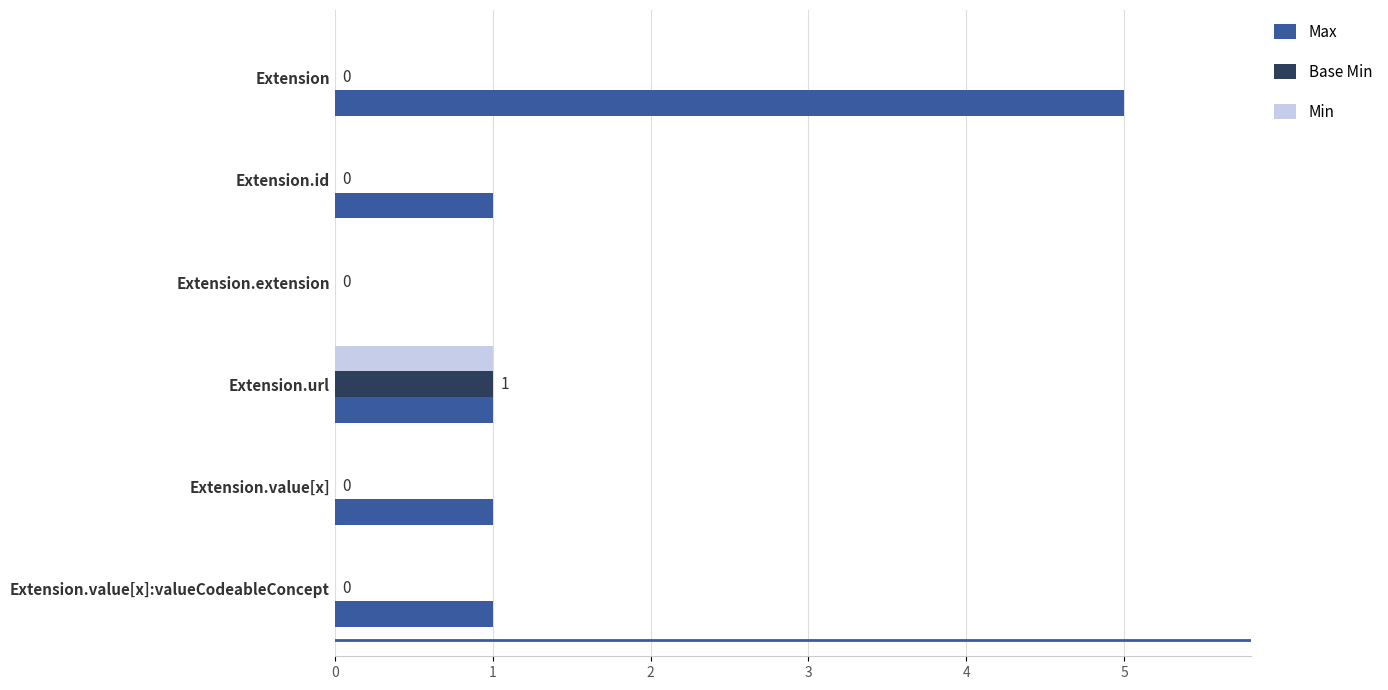

True or false: Min has a value of 0 at Extension.value[x].

True